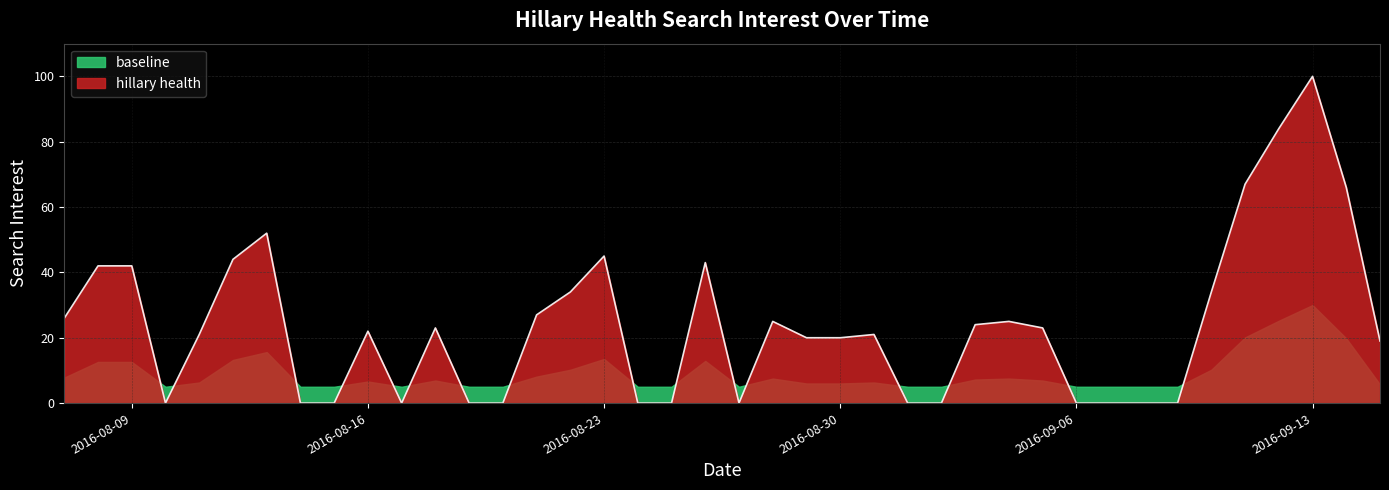

Which category has the highest value across all series?

2016-09-13